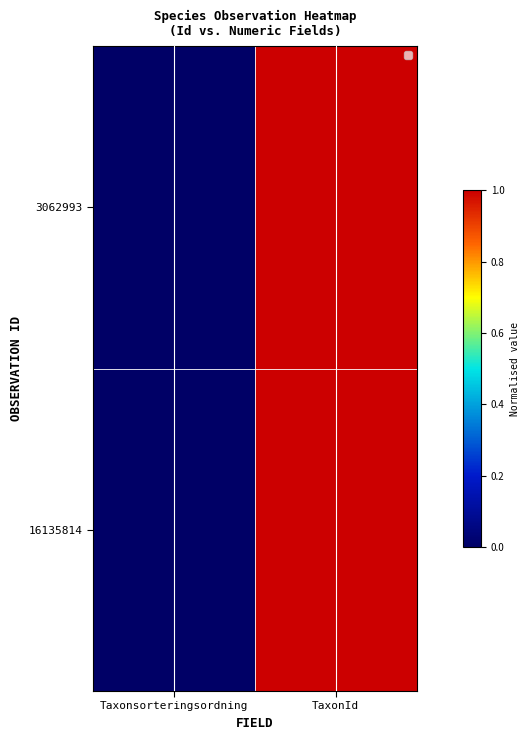

Which series has the largest range (max minus min)?

16135814